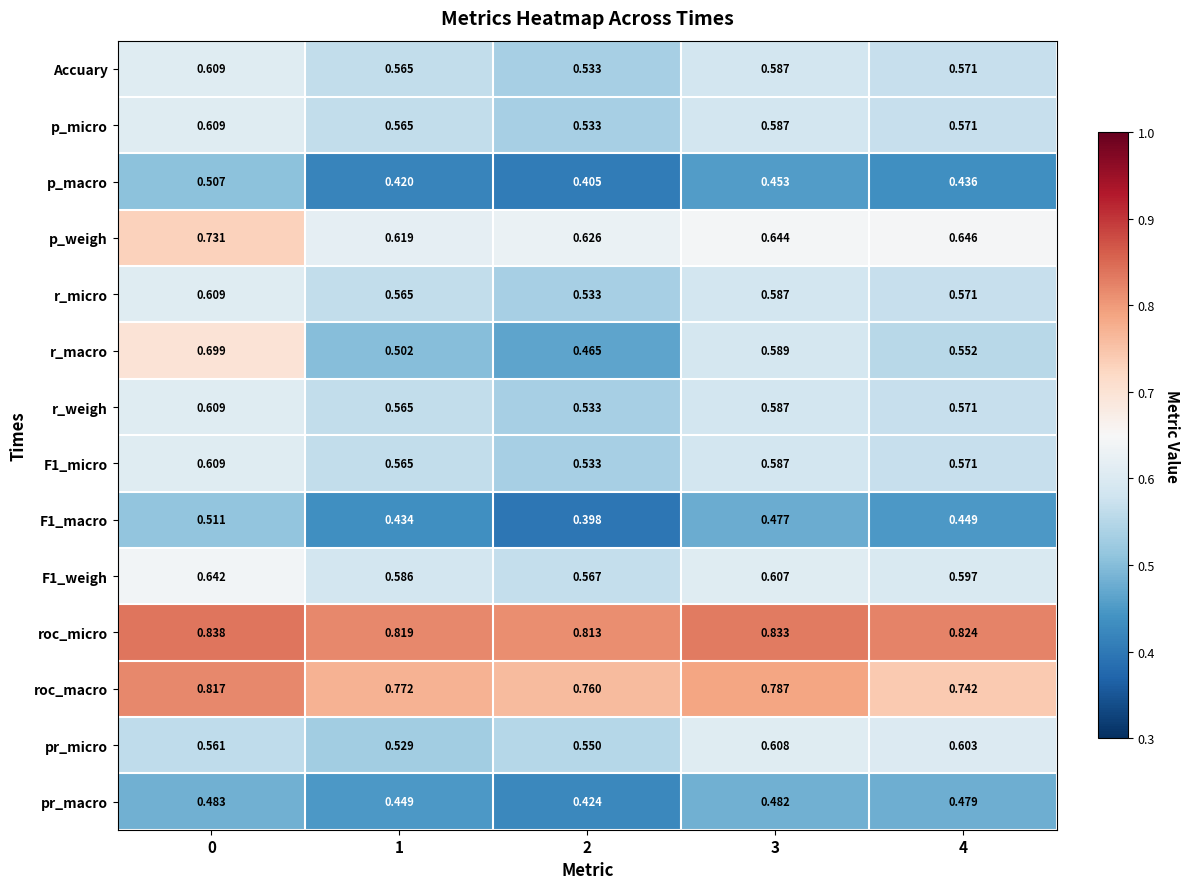

Which series changed the most between 2 and 4?

r_macro